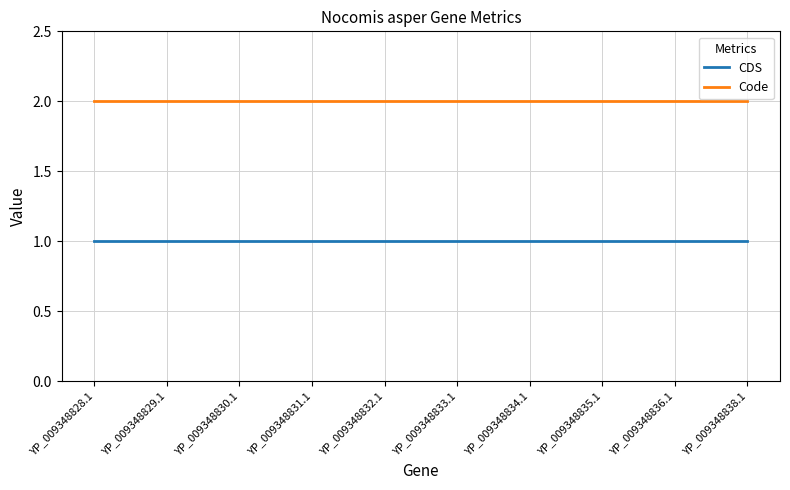

What is the difference between the highest and lowest values at YP_009348835.1?

1